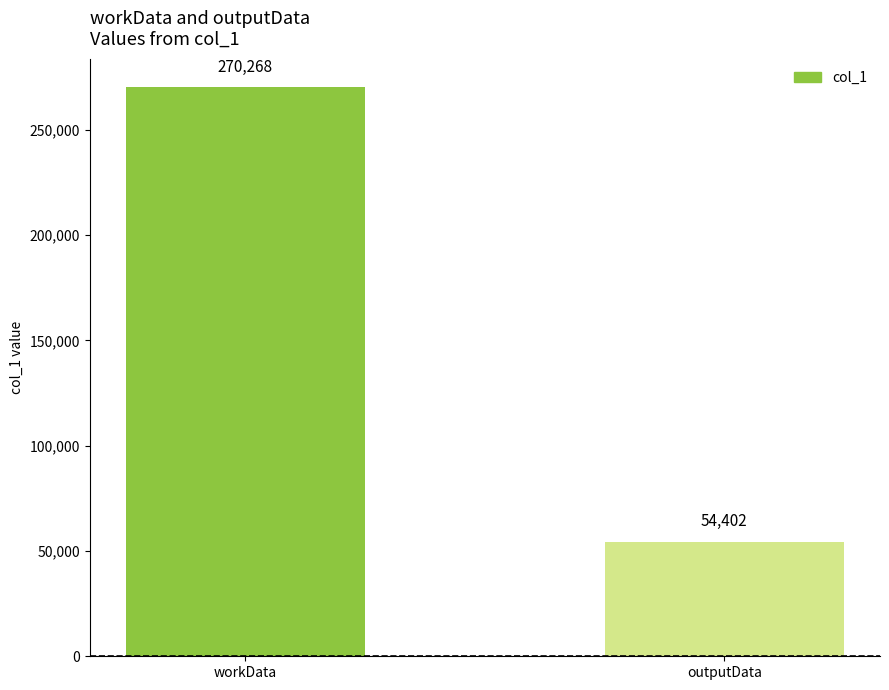

What is the change in value from workData to outputData?

-215866